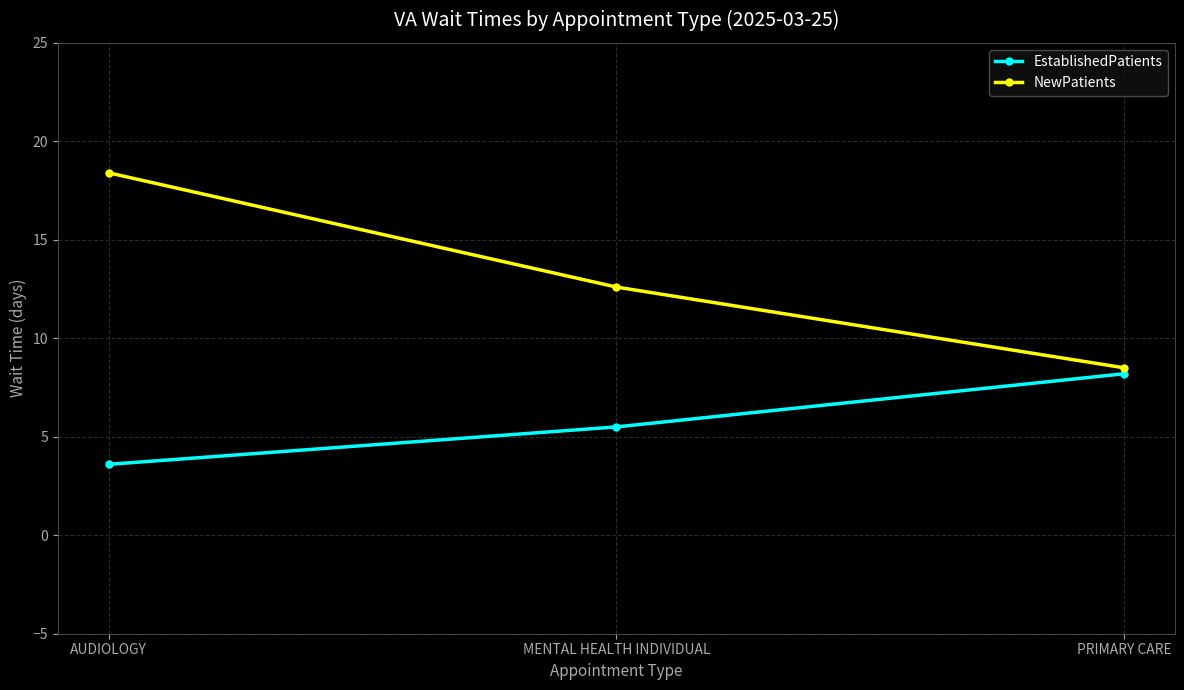

Which category has the highest value in the EstablishedPatients series?

PRIMARY CARE